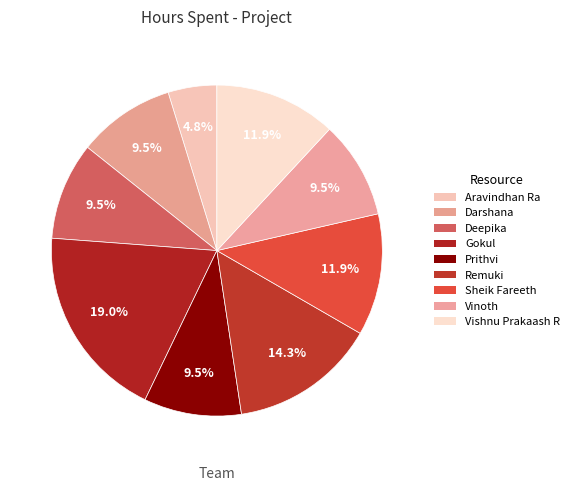

How many segments does this pie chart have?

9